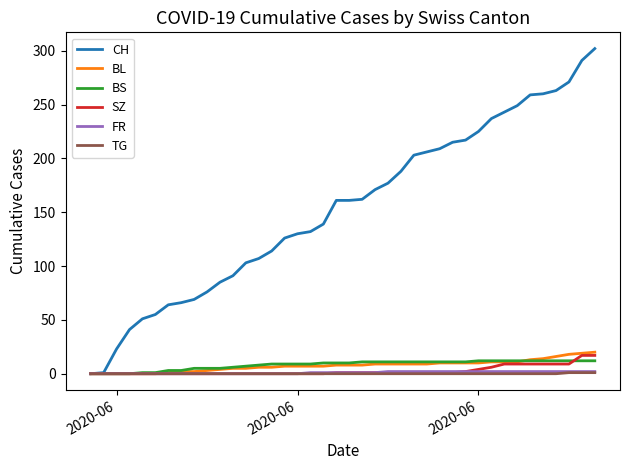

Which series has the largest total across all categories?

CH